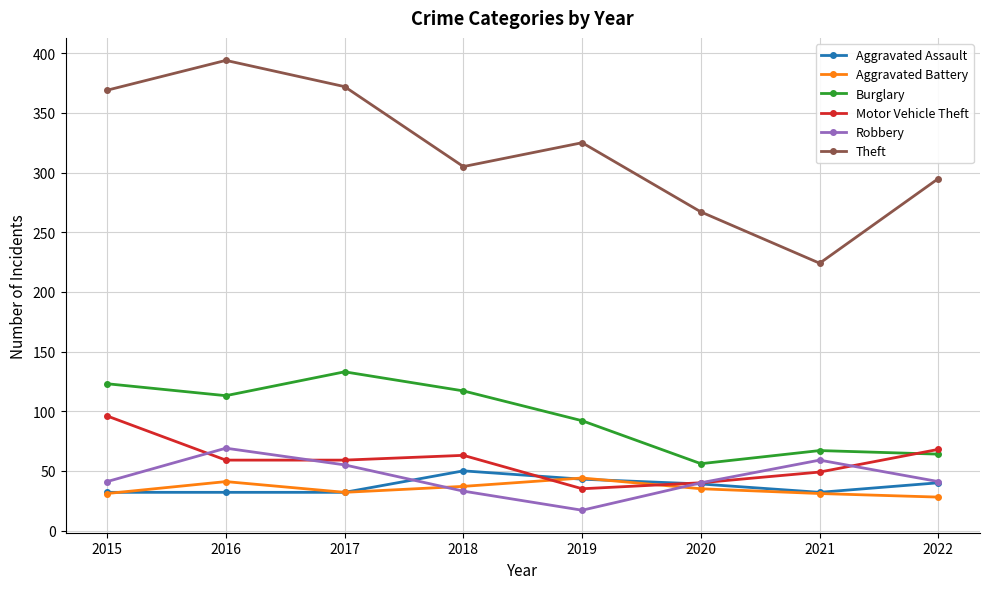

List the series in order of their peak value, lowest first.

Aggravated Battery, Aggravated Assault, Robbery, Motor Vehicle Theft, Burglary, Theft